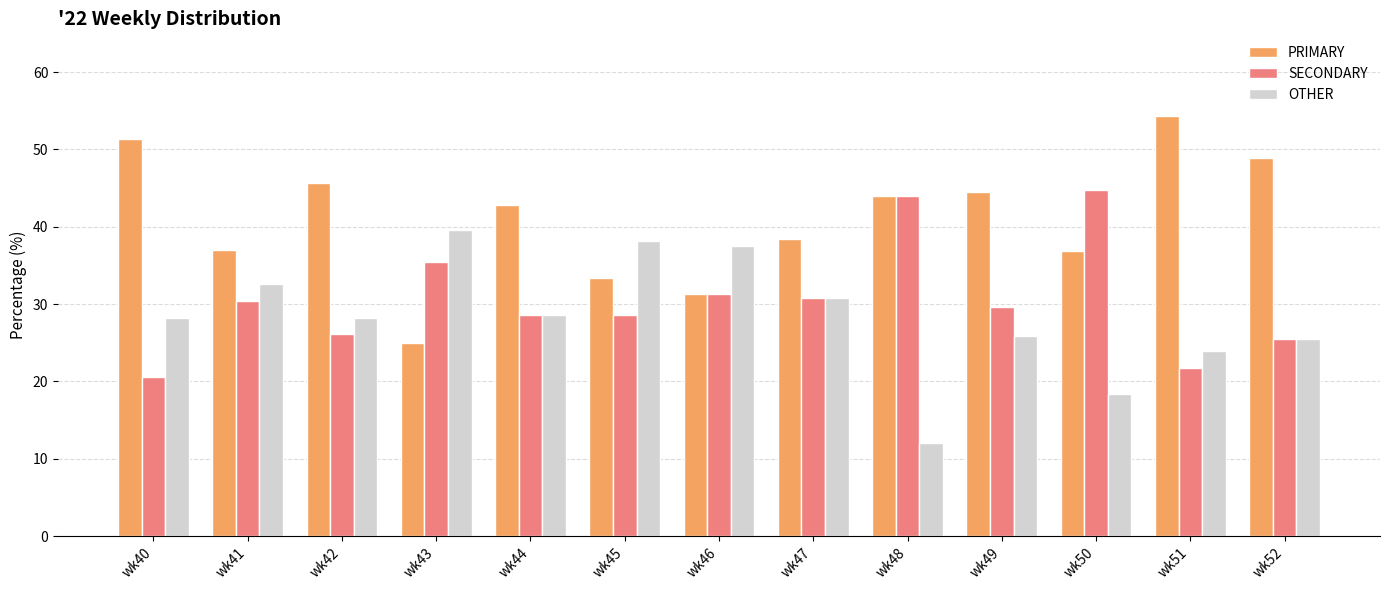

At wk50, list the series in order from largest to smallest.

SECONDARY, PRIMARY, OTHER